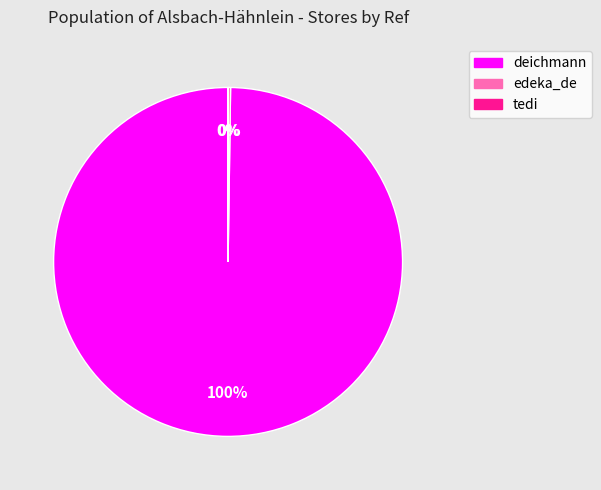

To the nearest percent, what is the difference between the largest and smallest slice percentages?

100%